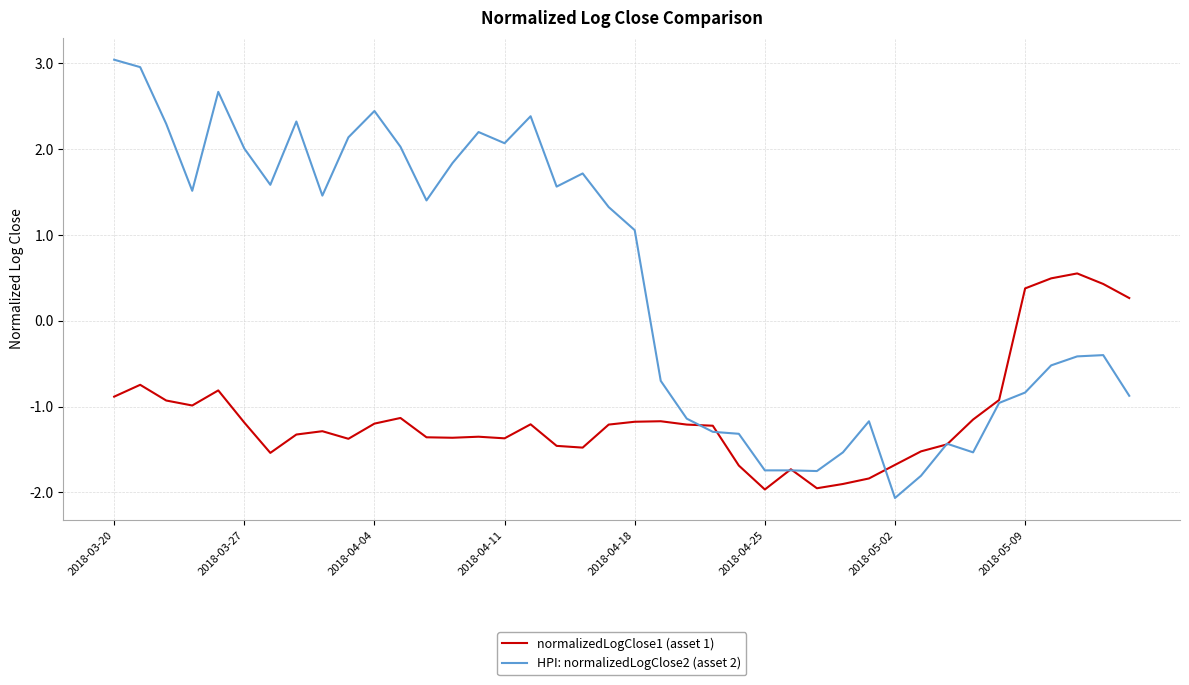

What are all the series names shown in the legend?

normalizedLogClose1 (asset 1), HPI: normalizedLogClose2 (asset 2)